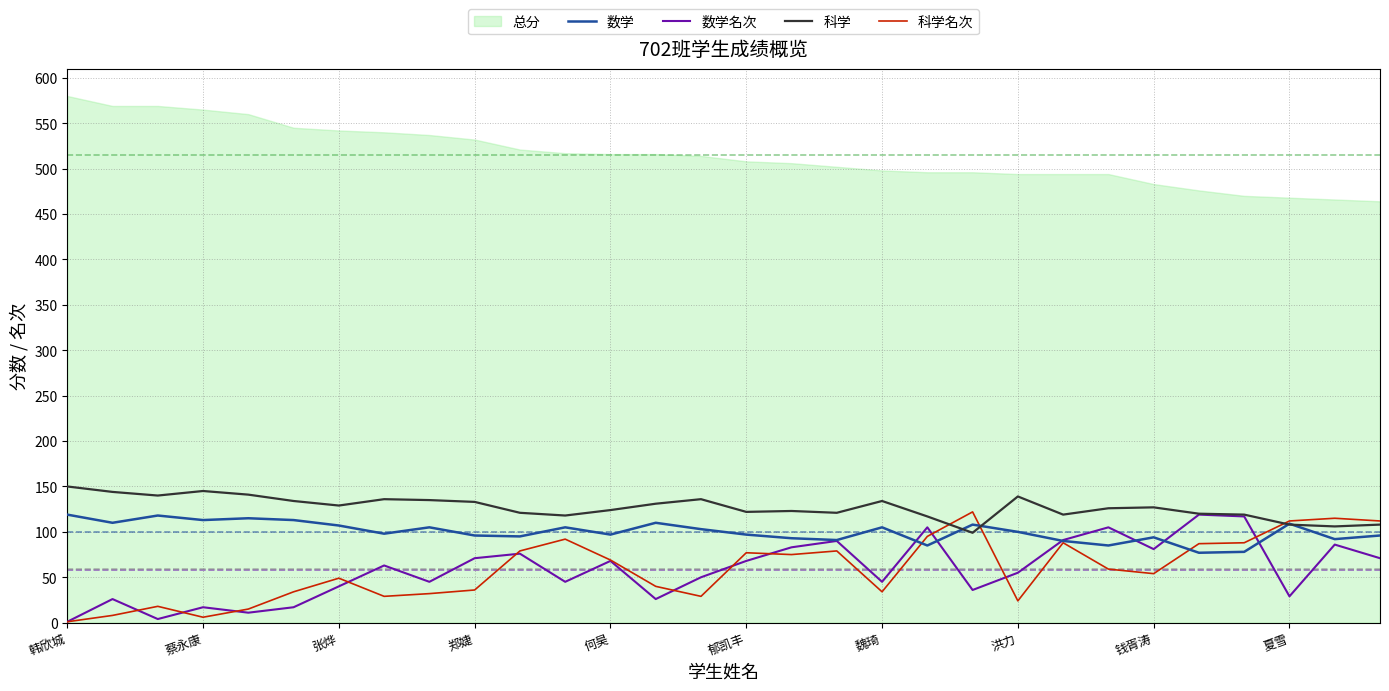

How many interior local valleys does the 科学 series have?

8